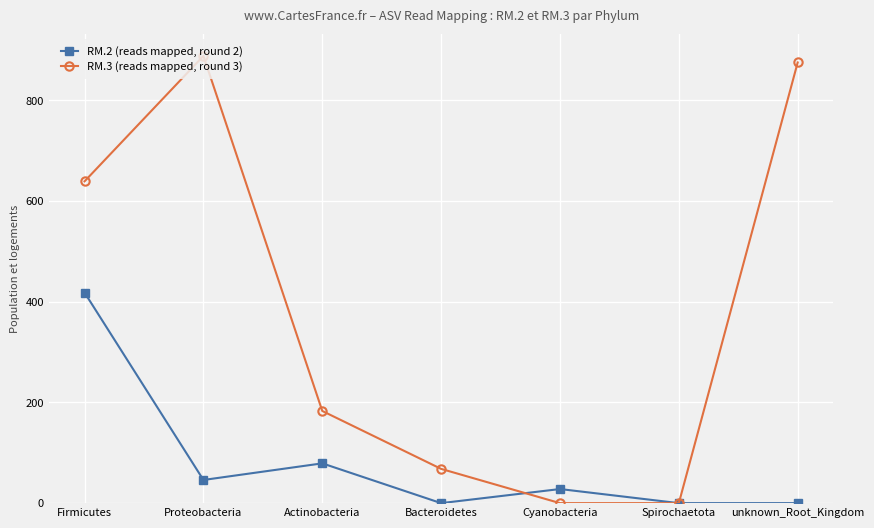

Is it true that RM.2 (reads mapped, round 2) equals 176 at Bacteroidetes?

False